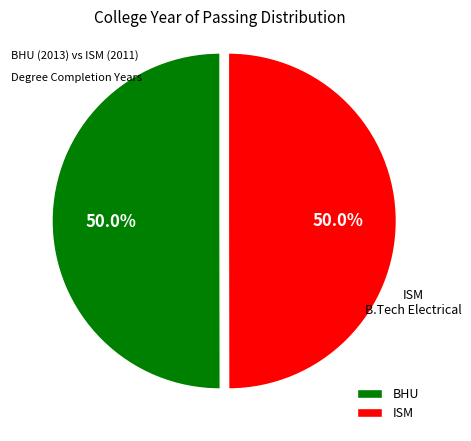

How many segments does this pie chart have?

2